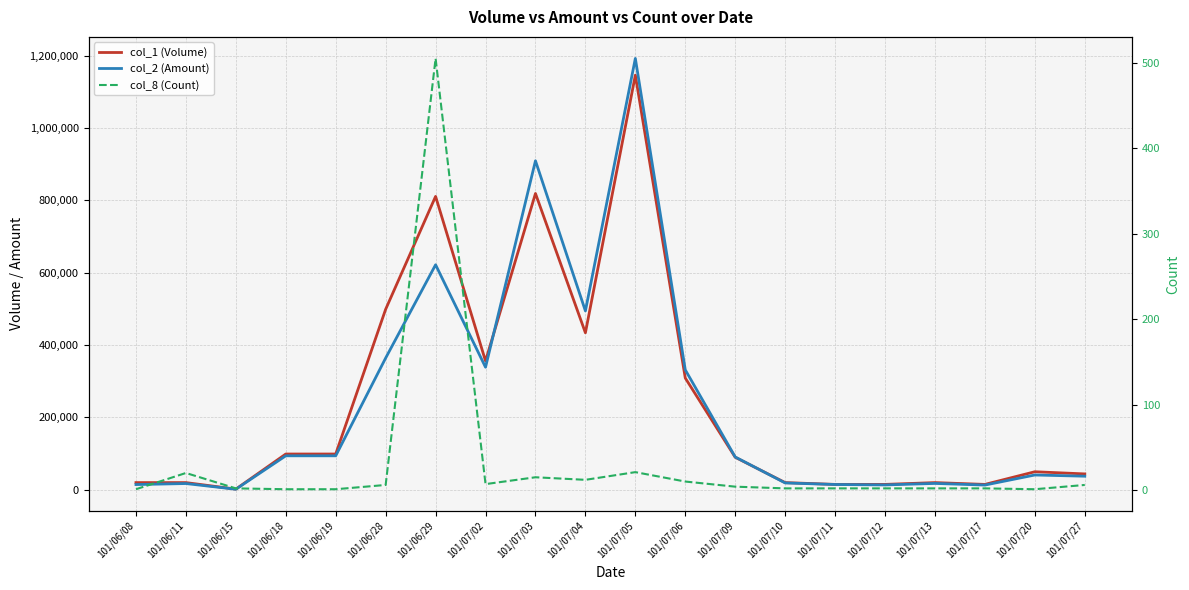

Which category has the lowest value in the col_8 (Count) series?

101/06/08